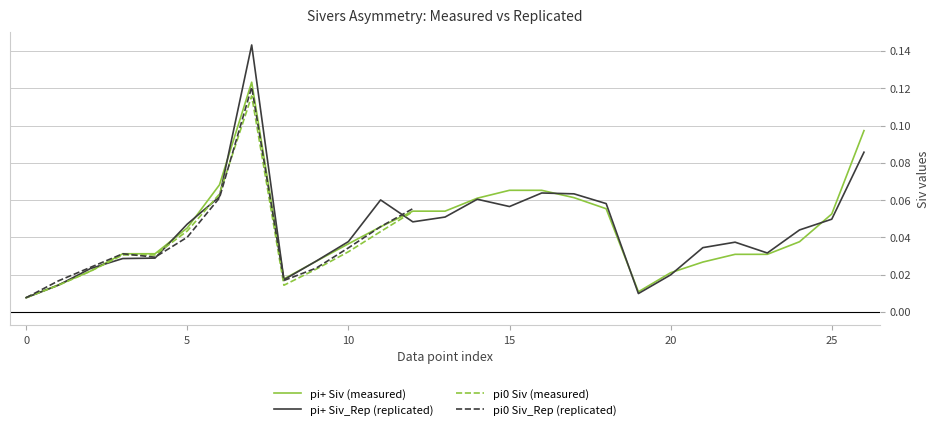

What is the difference between the pi+ Siv_Rep values at 0 and 7?

0.1